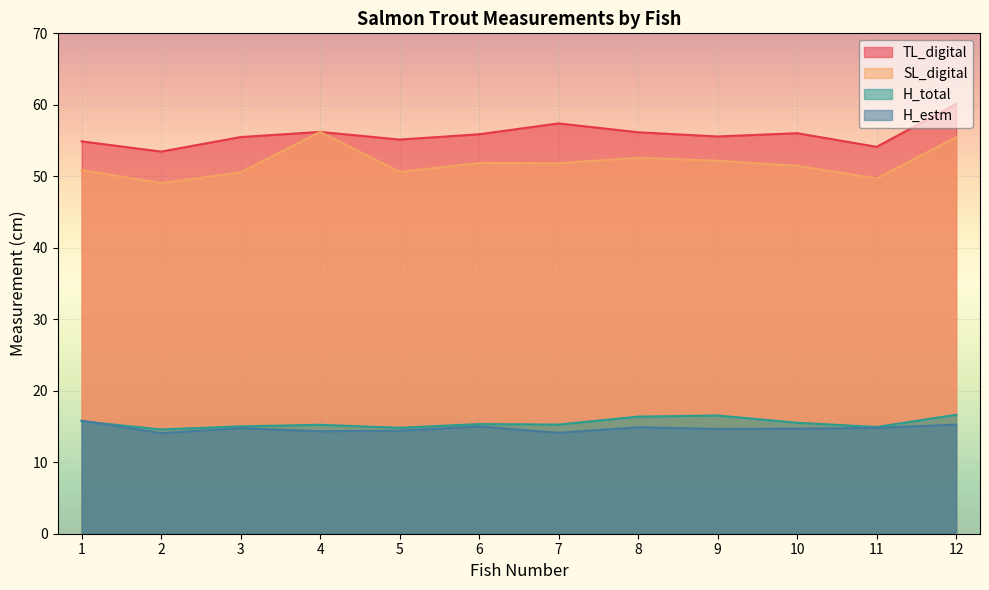

At which category does H_total reach its first local peak?

4